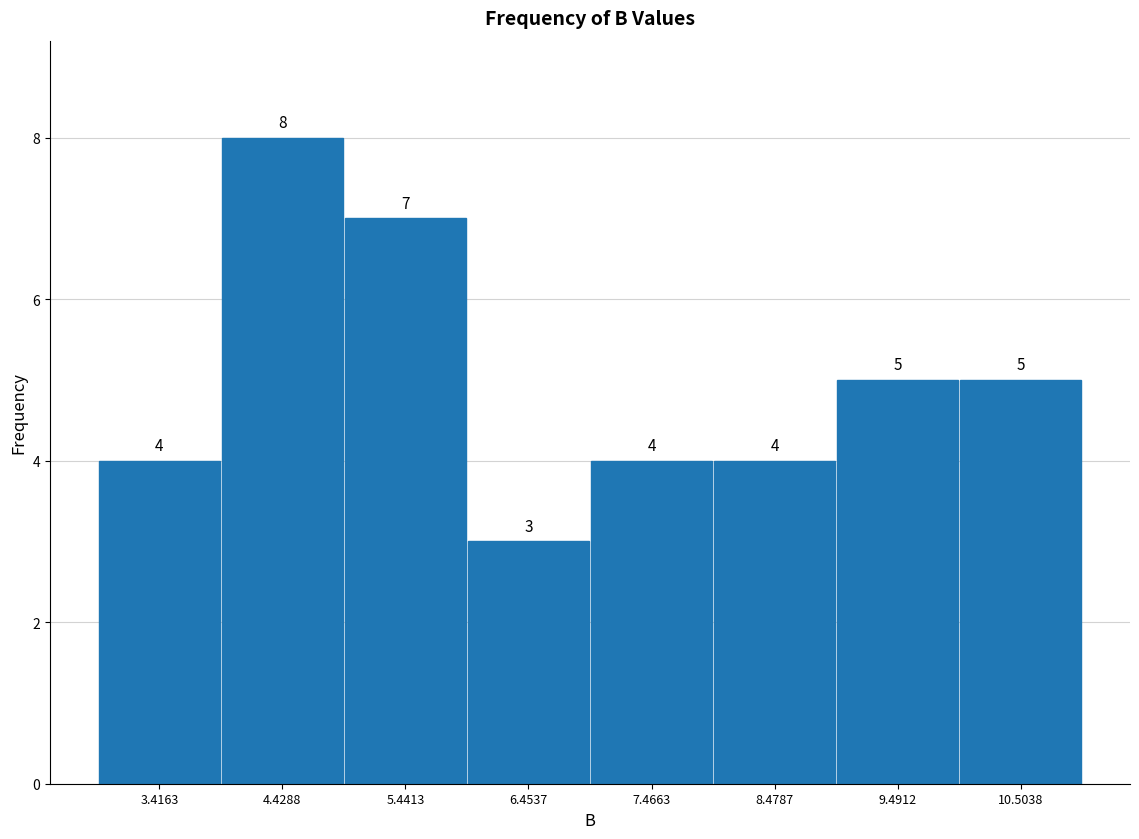

Reading left to right, list every bar in this chart as the range it spans on the x-axis followed by its height. The bar edges are not printed on the chart, so give them approximately, as read against the axis.

3 to 4: 4
4 to 5: 8
5 to 6: 7
6 to 7: 3
7 to 8: 4
8 to 9: 4
9 to 10: 5
10 to 11: 5